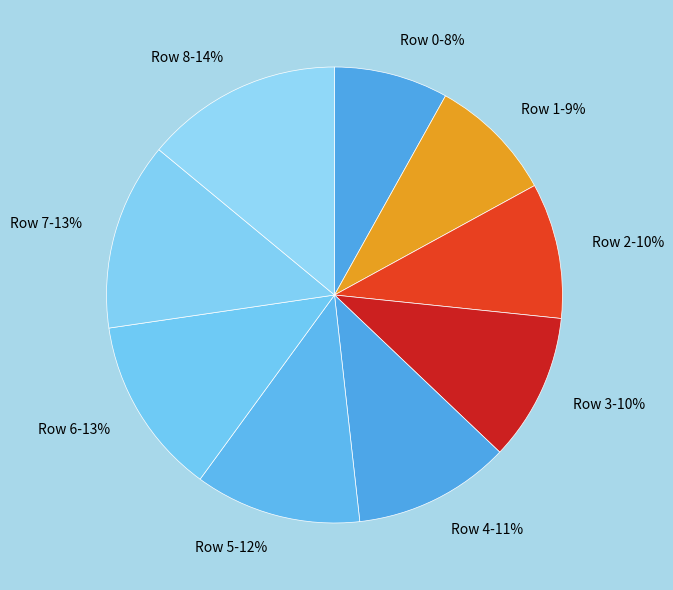

To the nearest percent, what is the combined percentage of Row 4-11% and Row 8-14%?

25%